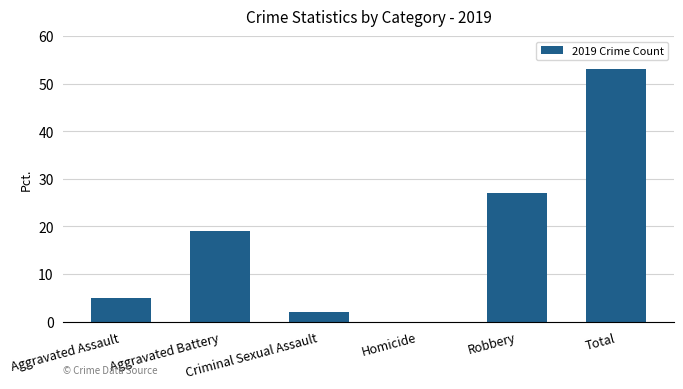

What is the change in value from Criminal Sexual Assault to Total?

+51